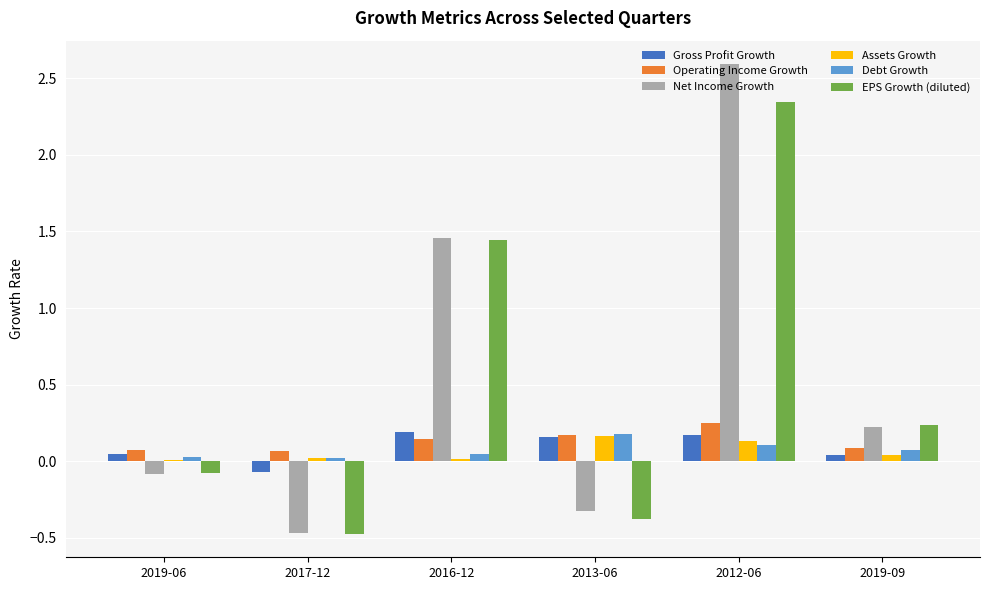

Between 2019-06 and 2017-12, which series saw the biggest shift?

EPS Growth (diluted)